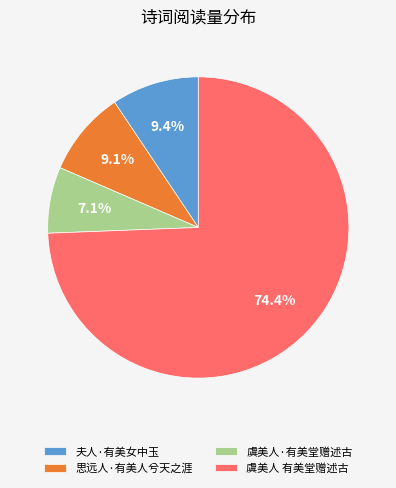

To the nearest percent, what is the combined percentage of 虞美人 有美堂赠述古 and 思远人·有美人兮天之涯?

84%